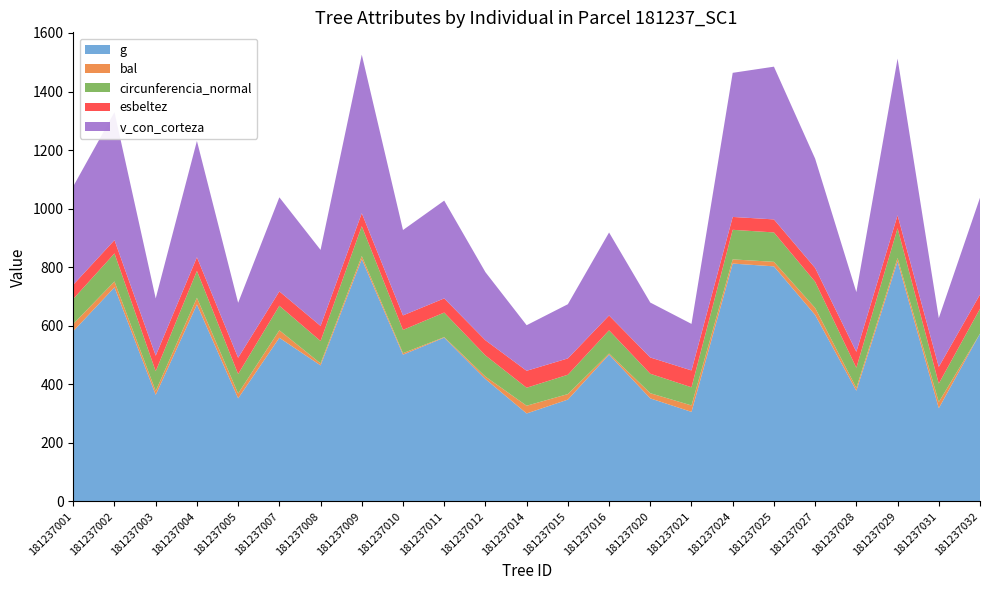

Reading right to left, extract all data points from this chart.

g: 573.0	318.3	819.5	377.9	636.8	802.8	812.3	305.8	351.9	501.5	347.7	300.4	418.0	559.3	501.2	827.3	464.6	558.9	352.1	672.6	363.9	731.3	581.4
bal: 0.0	21.0	12.0	9.6	23.9	15.4	14.3	22.0	17.7	3.6	18.8	26.4	8.3	1.8	5.2	10.8	6.8	25.6	16.6	22.9	13.1	19.9	24.8
circunferencia_normal: 84.9	63.2	101.5	68.9	89.5	100.4	101.0	62.0	66.5	79.4	66.1	61.4	72.5	83.8	79.4	102.0	76.4	83.8	66.5	91.9	67.6	95.9	85.5
esbeltez: 48.7	57.0	44.3	54.5	47.2	44.5	44.0	57.6	55.6	50.5	55.8	57.9	51.6	48.4	49.6	44.2	51.6	49.0	55.5	46.5	53.2	45.4	48.5
v_con_corteza: 330.6	166.7	535.1	203.9	373.2	521.7	492.2	159.0	187.6	283.5	185.1	155.7	232.6	334.0	291.6	541.6	259.6	321.3	187.6	397.2	195.6	436.9	336.2